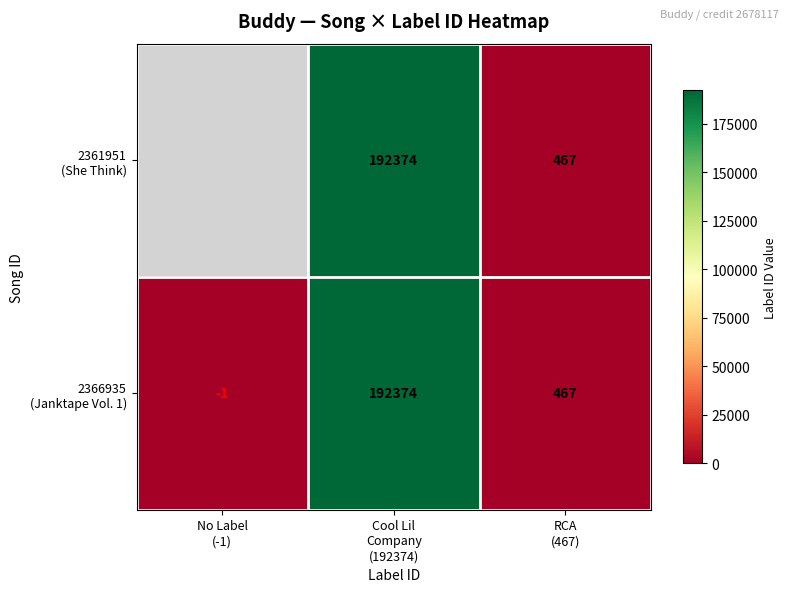

What is the difference between the 2361951 (She Think) values at Cool Lil Company (192374) and RCA (467)?

191907.0